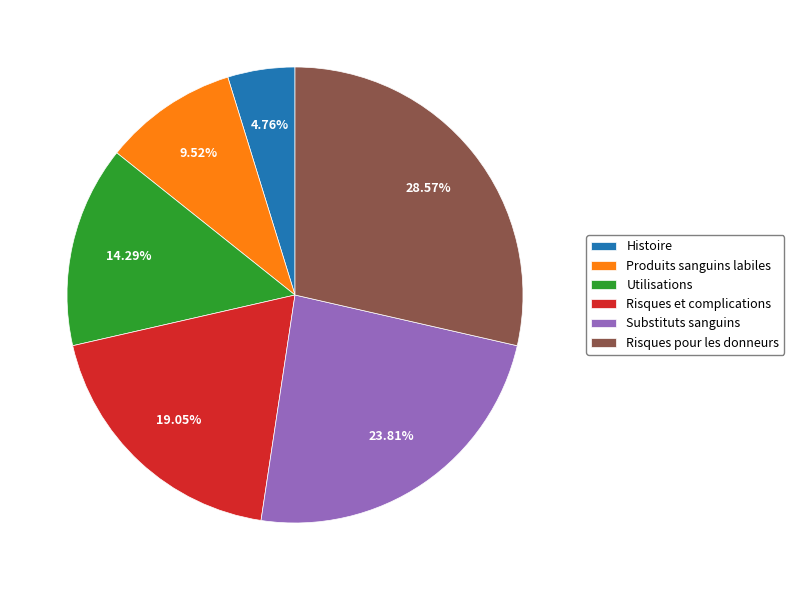

To the nearest percent, what is the difference between the largest and smallest slice percentages?

24%